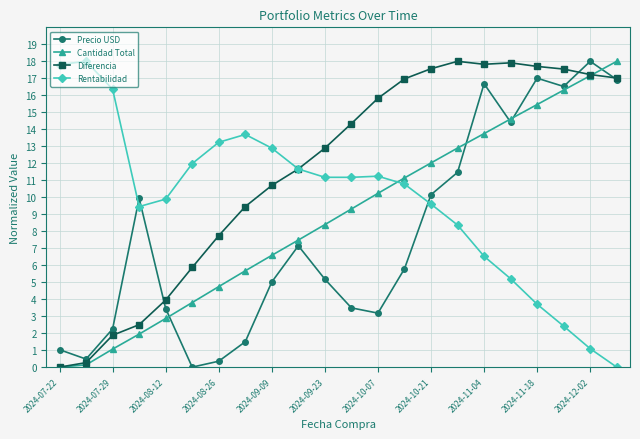

What is the value of the Precio USD point at the 20th from the left?

16.5